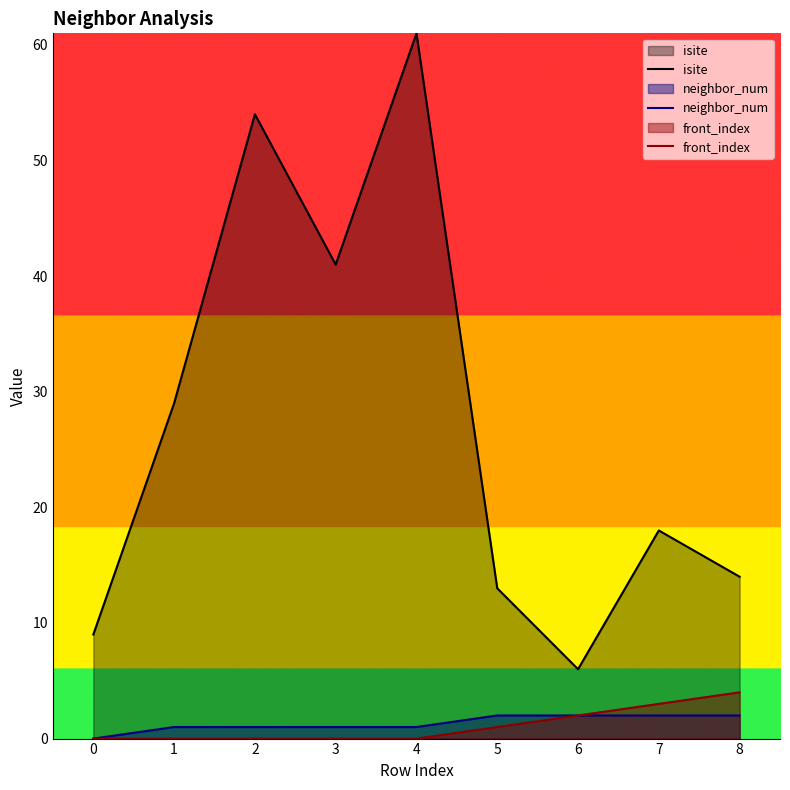

What is the sum of all neighbor_num values?

12